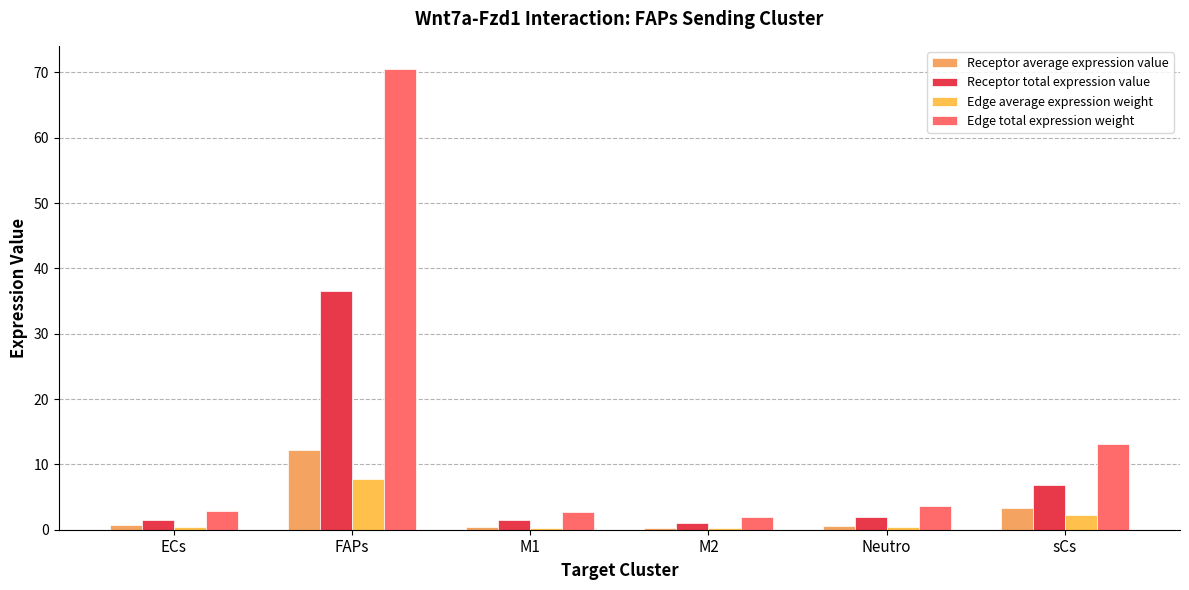

Which has a higher value, sCs or FAPs?

FAPs